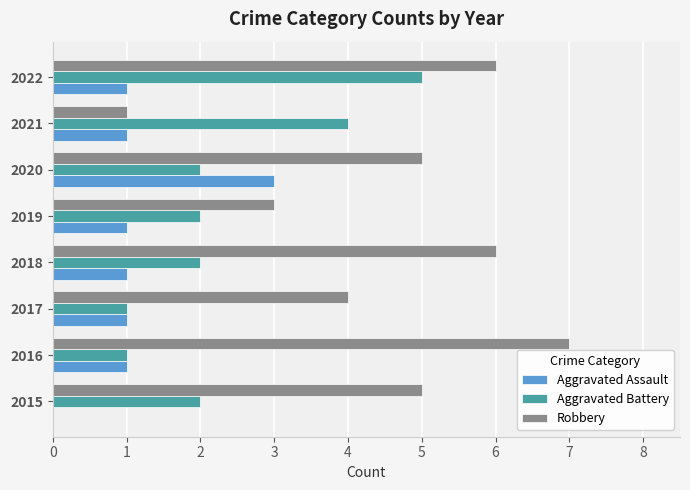

The Aggravated Battery series shows 2 at 2019. True or false?

True